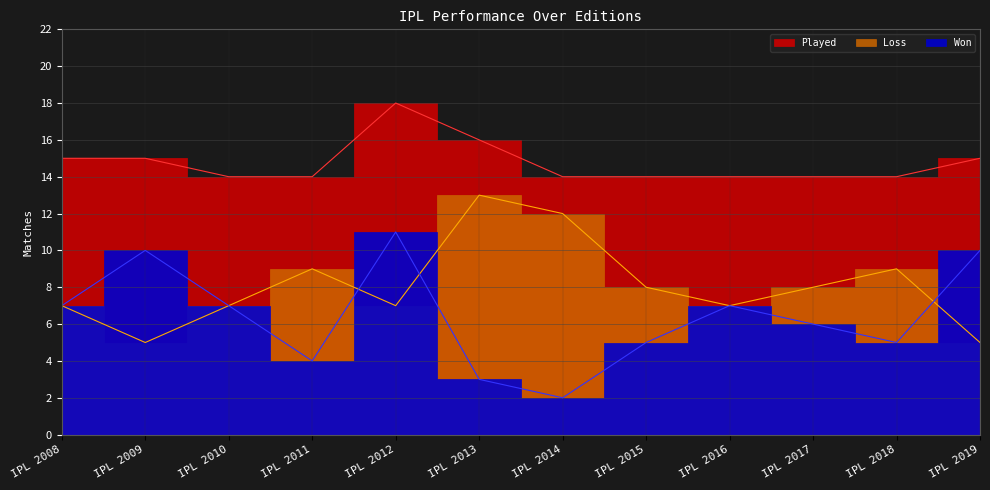

Between IPL 2012 and IPL 2013, which series saw the biggest shift?

Won